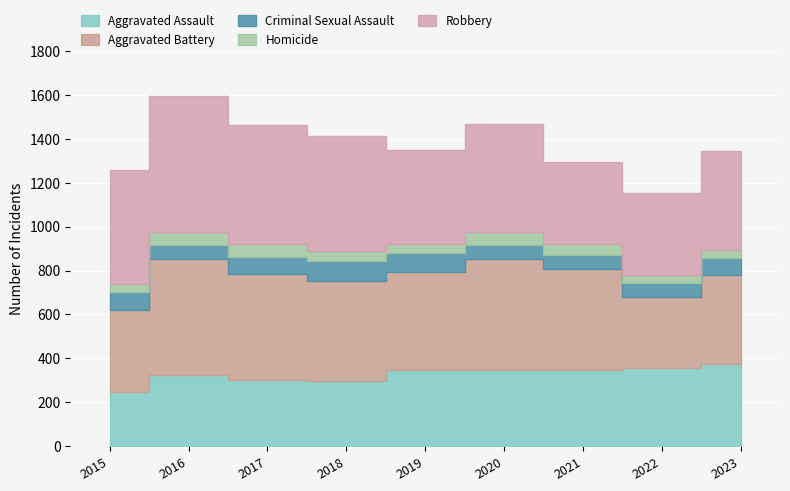

What is the highest value of the Robbery series?

618